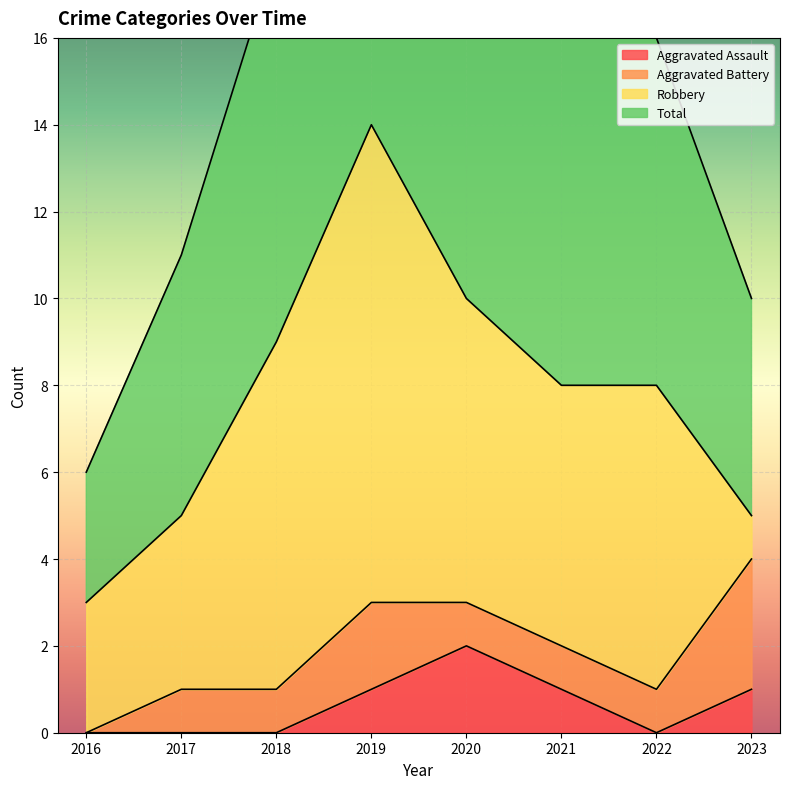

The value of Aggravated Assault at 2016 is -1. True or false?

False